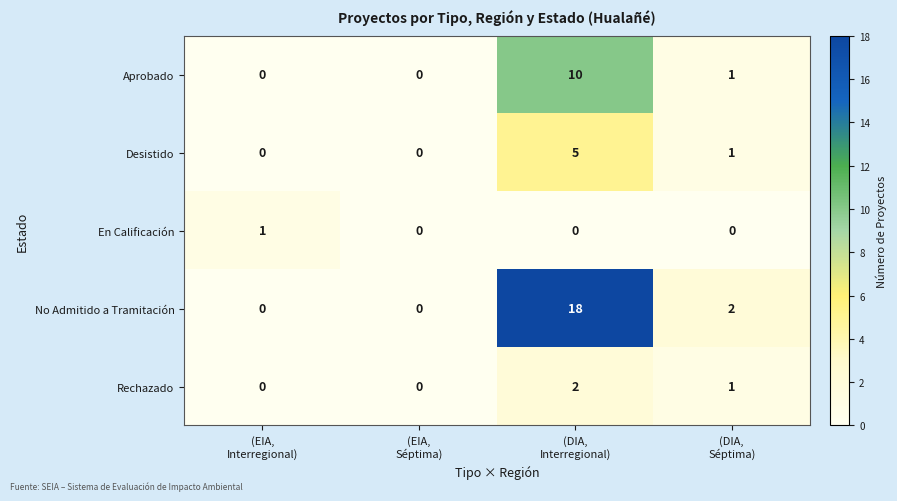

At which category is the sum across all series the highest?

(DIA,
Interregional)